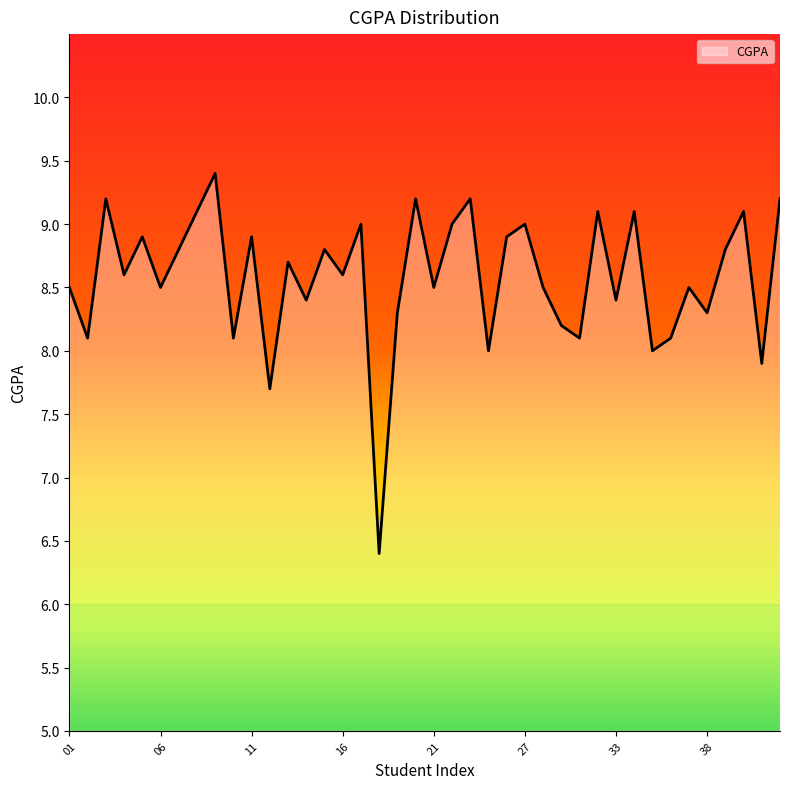

What is the difference between the maximum and minimum values?

3.0